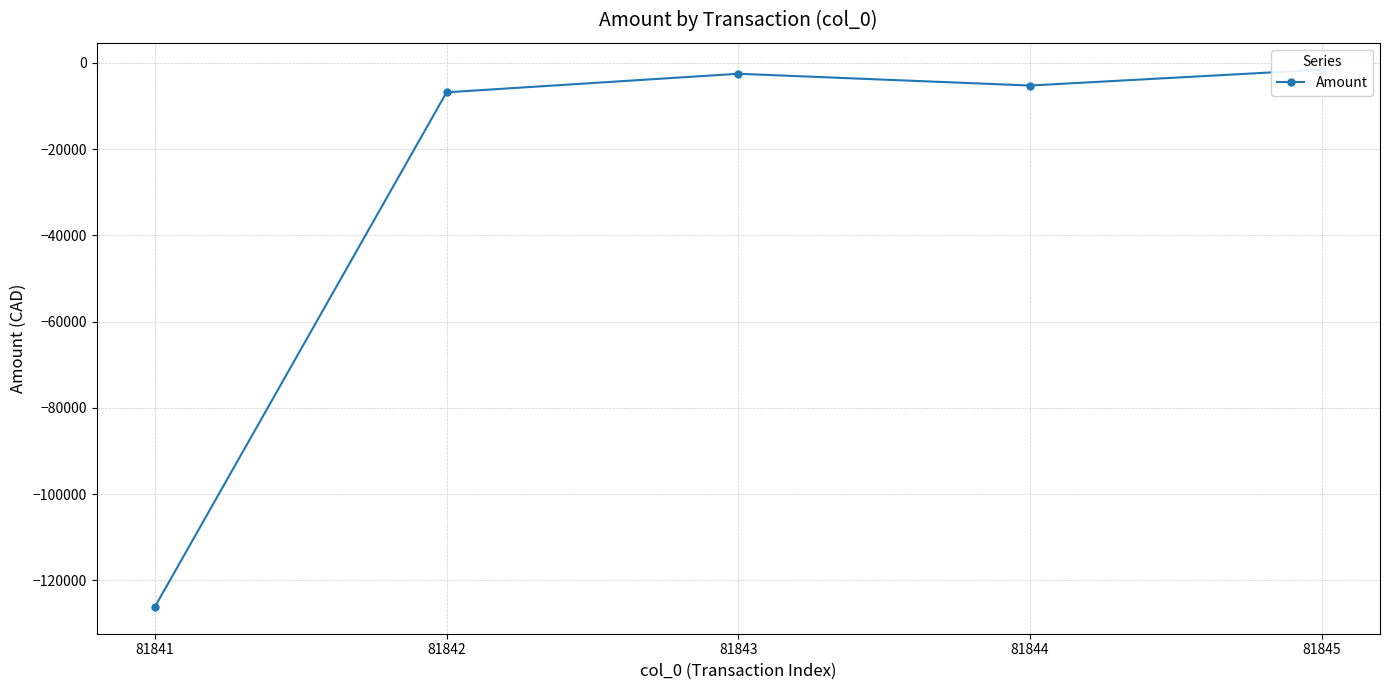

True or false: the data shows -3161.7 at 81844.

False